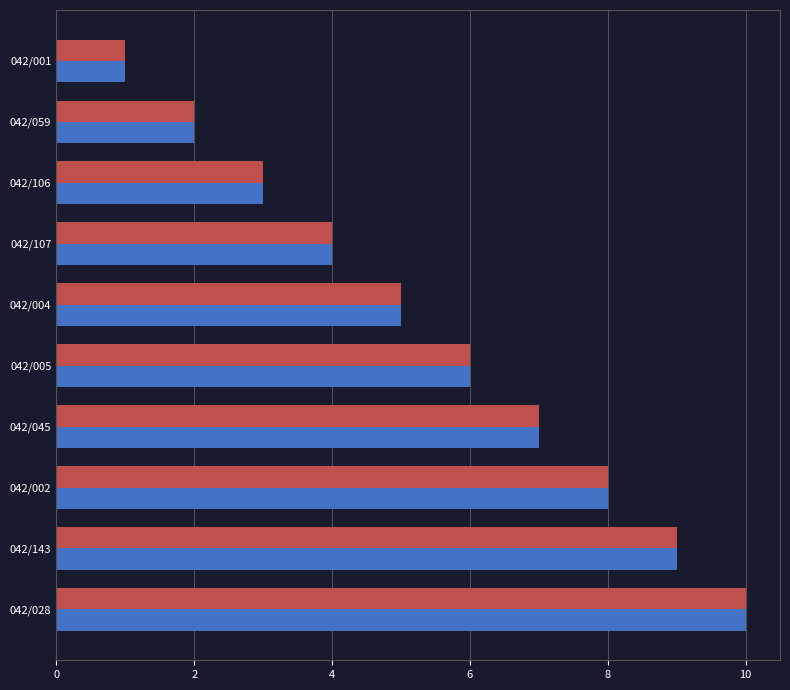

Which category has the lowest value across all series?

042/001